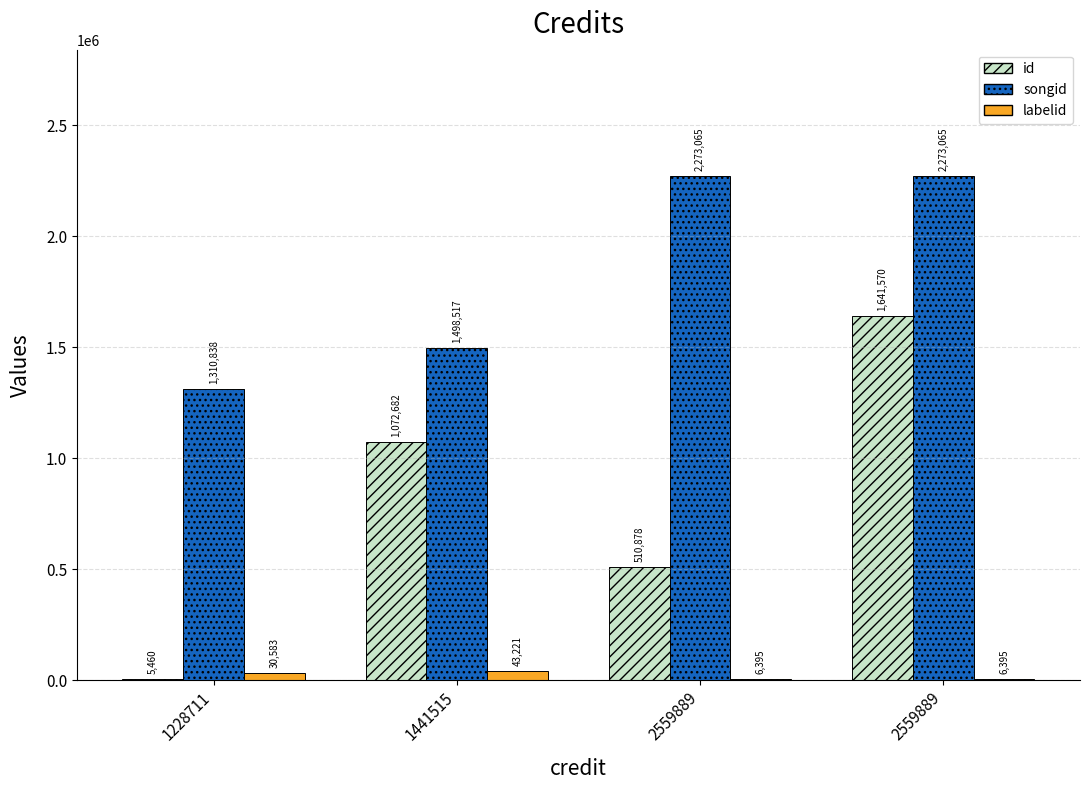

At which label does id reach its peak?

2559889